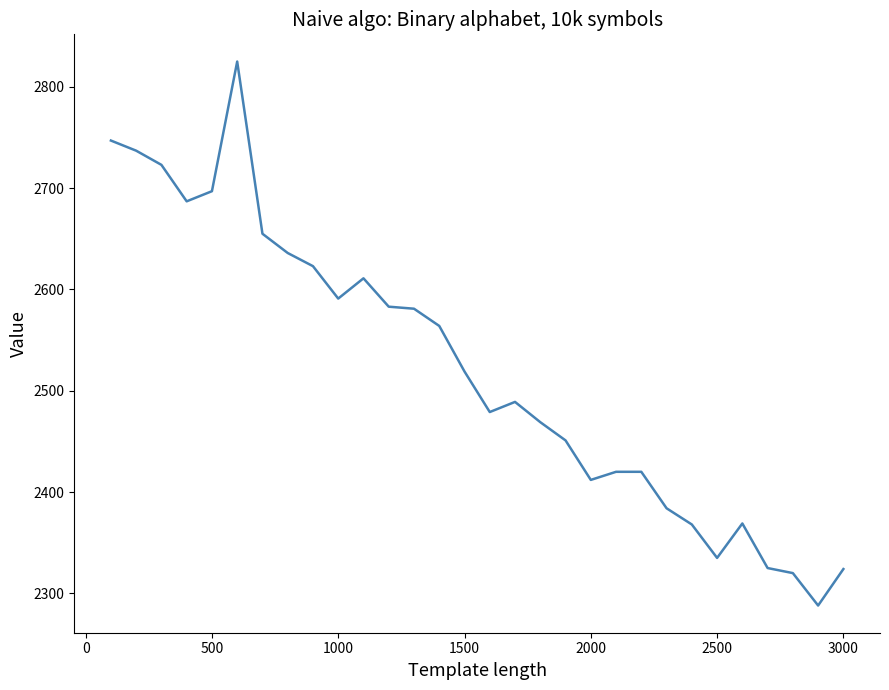

What is the difference between the maximum and minimum values?

537